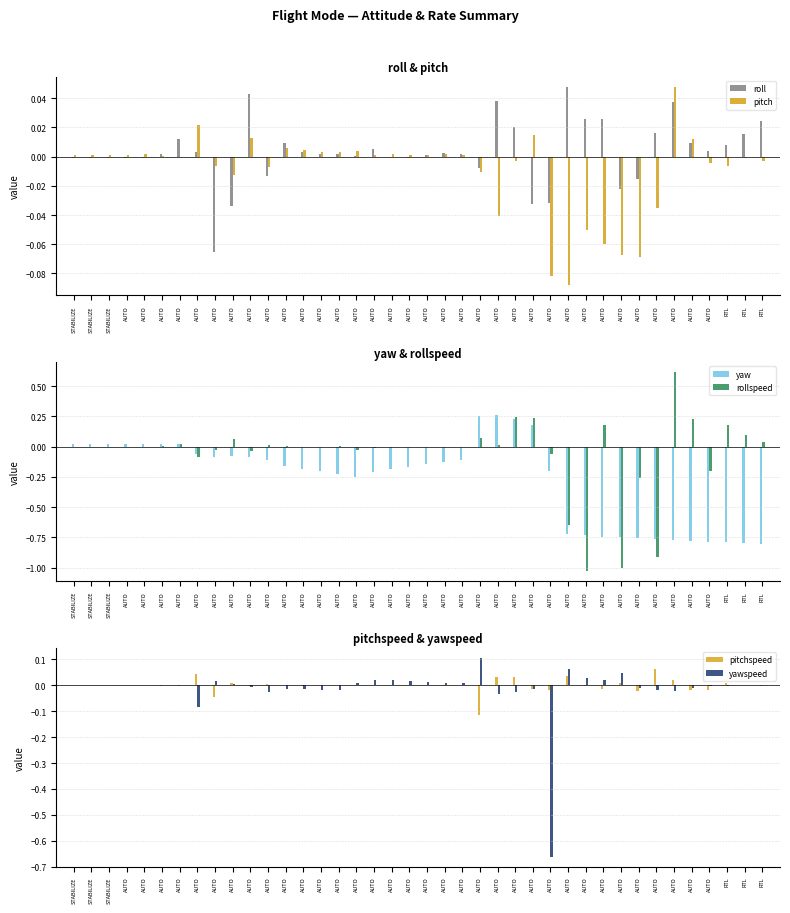

How many values in the roll series exceed 0?

25